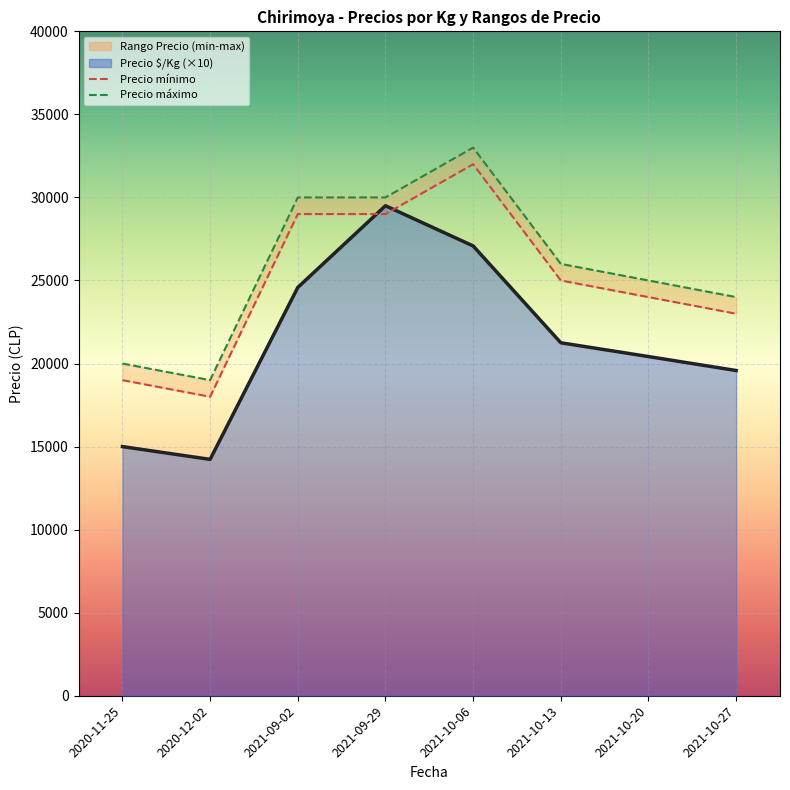

What value does the Precio mínimo series have at 2021-10-20?

24000